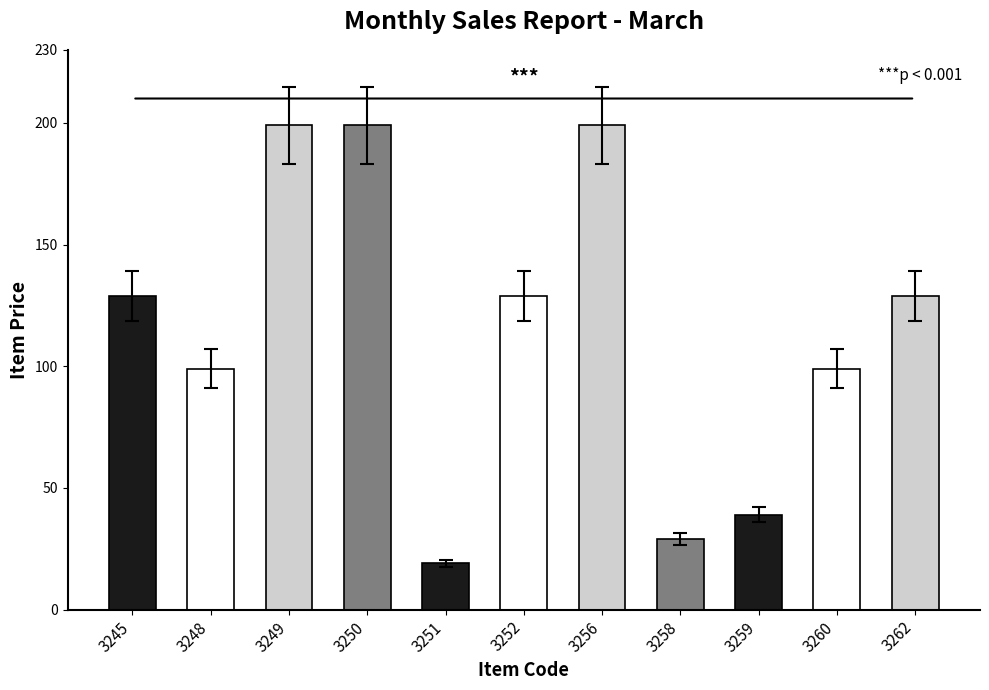

Which has a higher value, 3258 or 3259?

3259